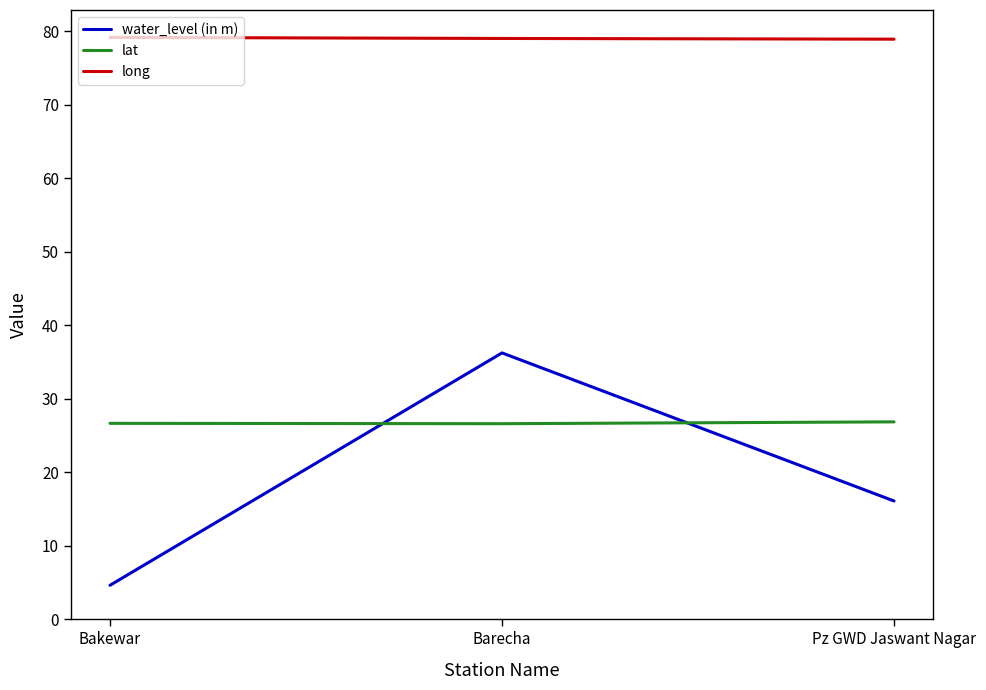

Which series has the largest total across all categories?

long